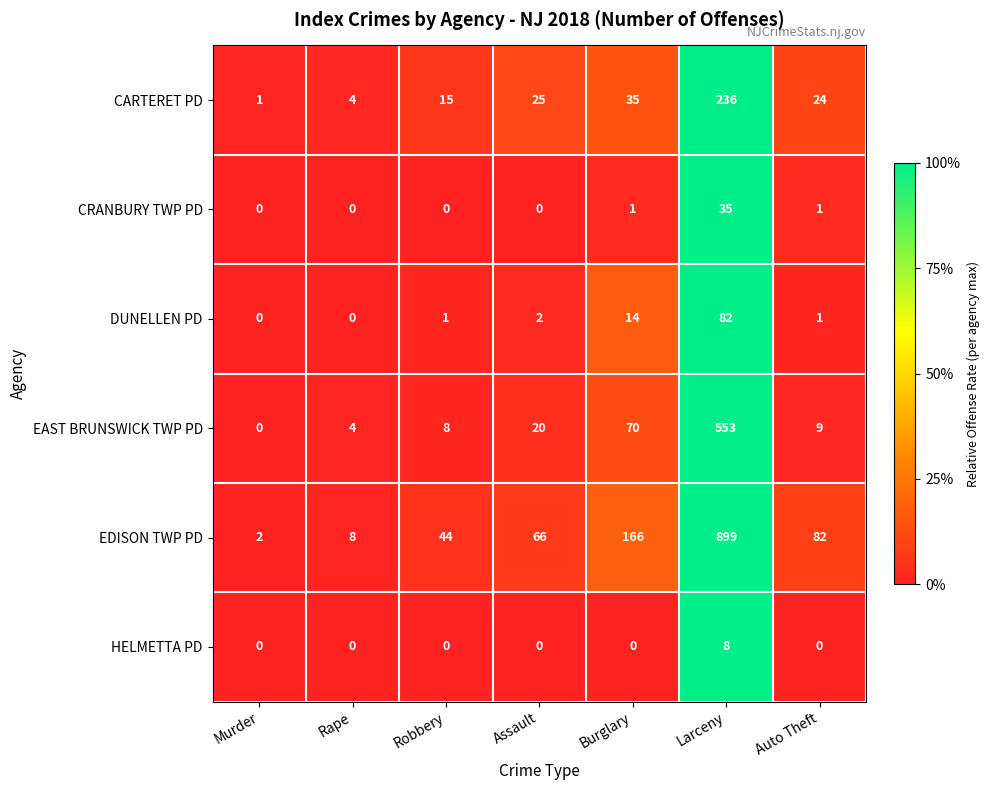

What is the difference between the highest and lowest values at Burglary?

166